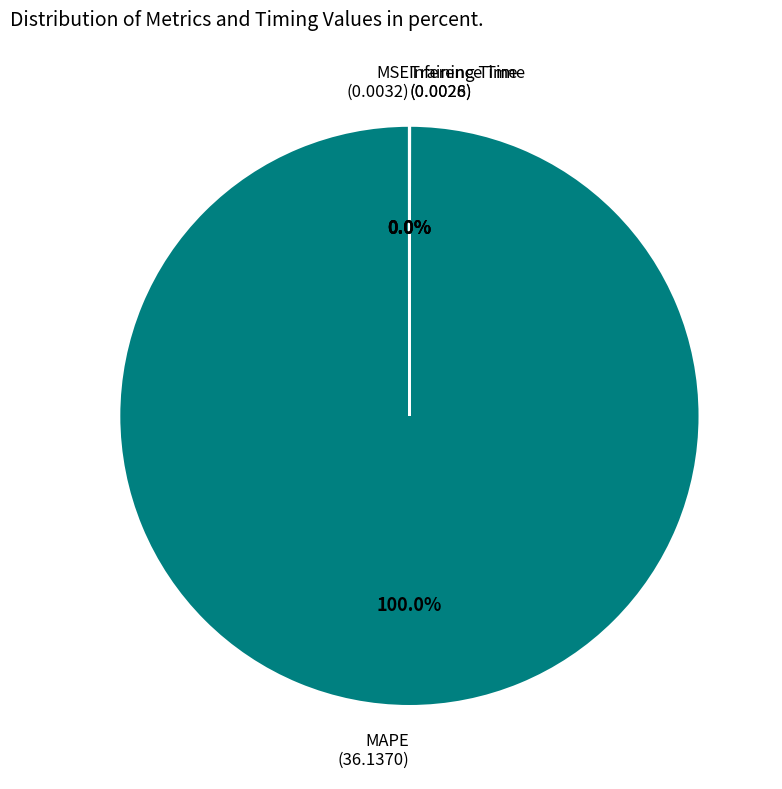

Does any single category account for the majority?

Yes